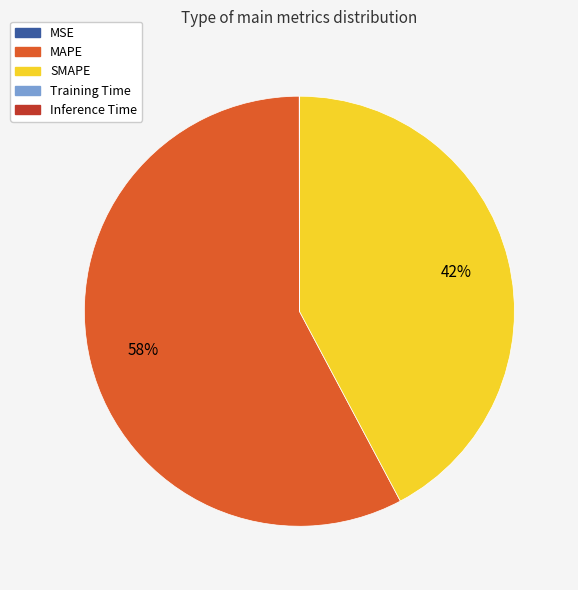

To the nearest percent, what is the difference between the largest and smallest slice percentages?

58%